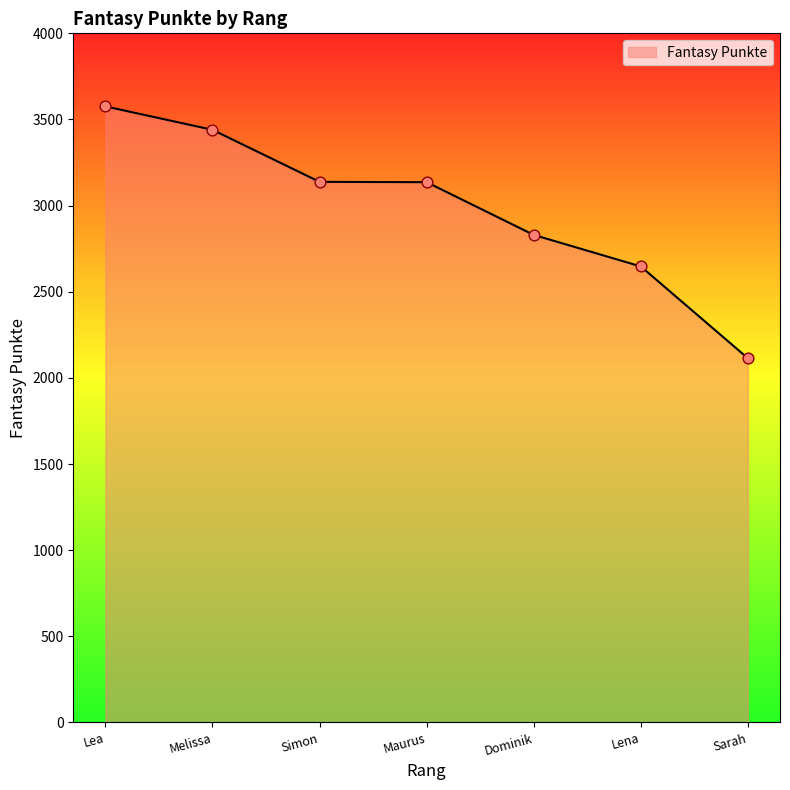

What is the change in value from Melissa to Maurus?

-304